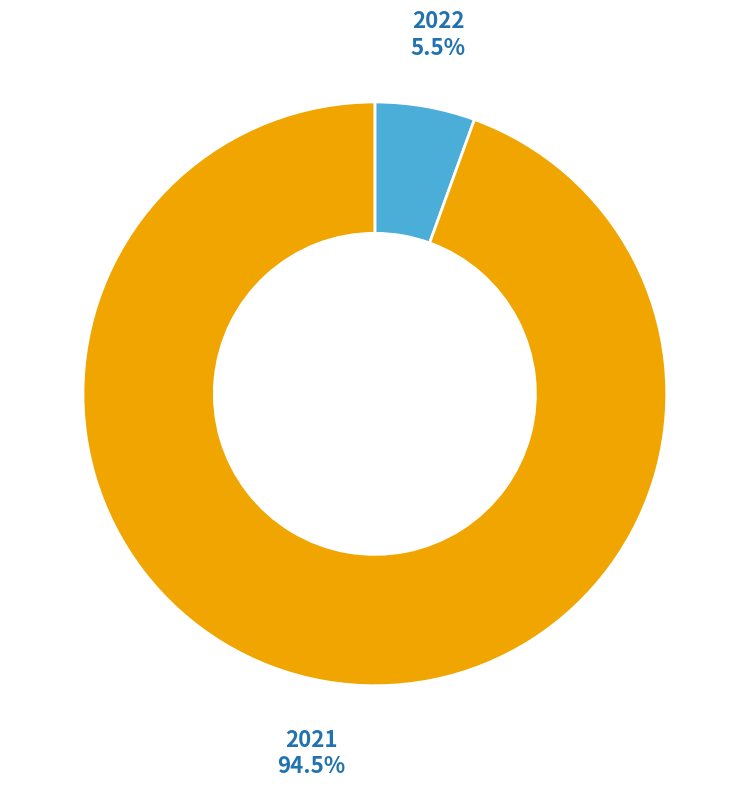

Count the number of slices in the pie.

2